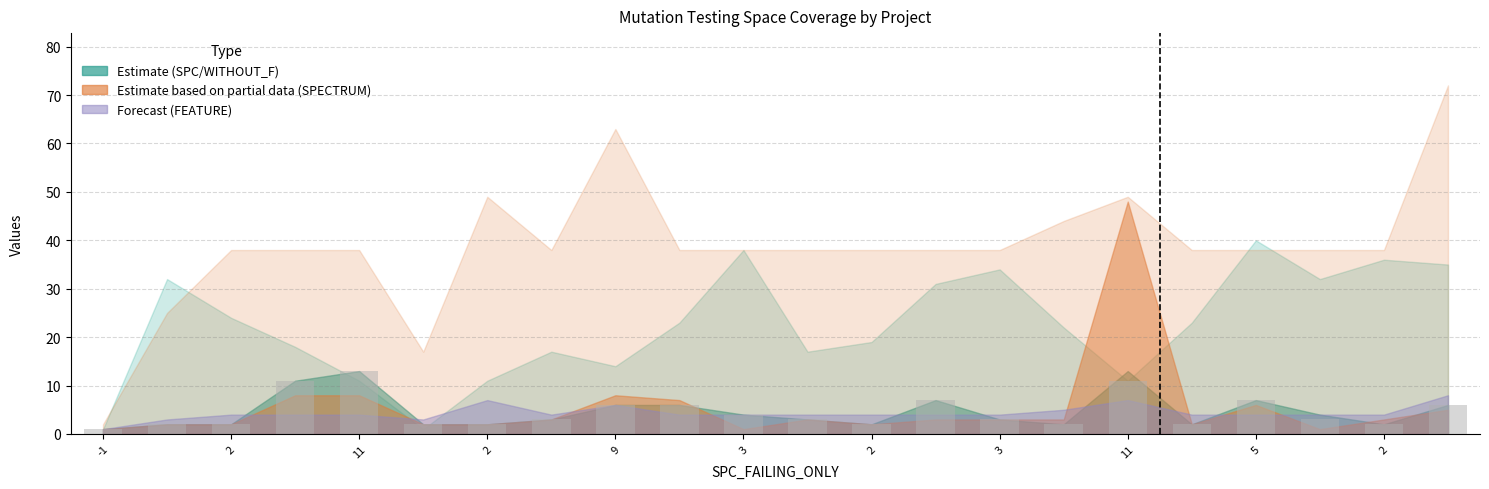

What is the difference between the second highest and minimum values?

10